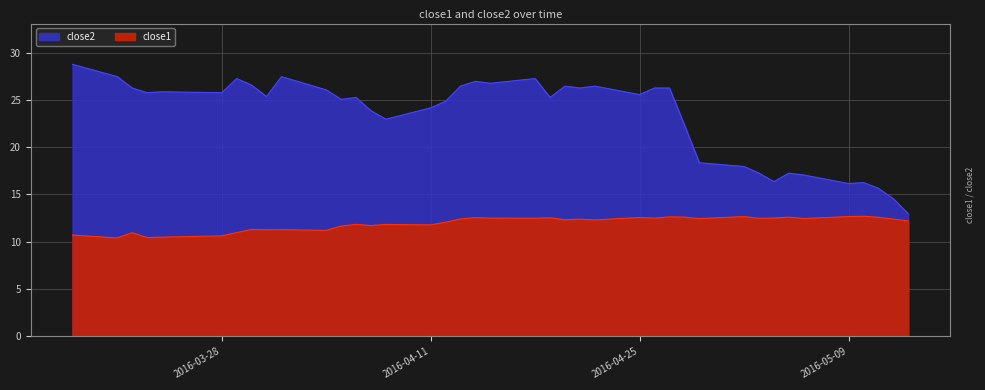

The value of close1 at 2016-05-04 is 12.5. True or false?

True